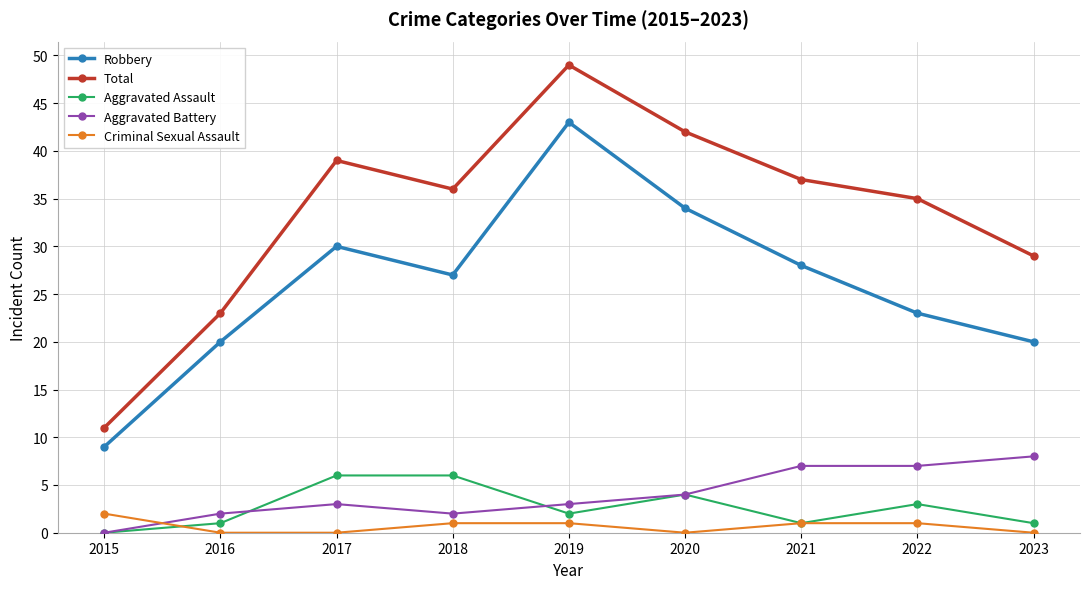

What is the spread (max minus min) of values at 2015?

11